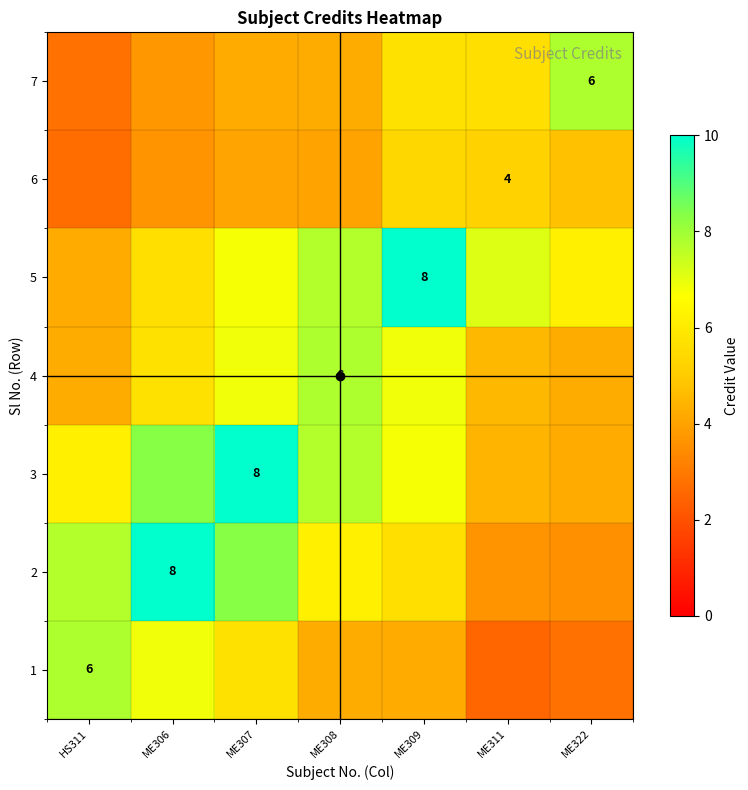

What is the total value across all series at ME308?

41.9